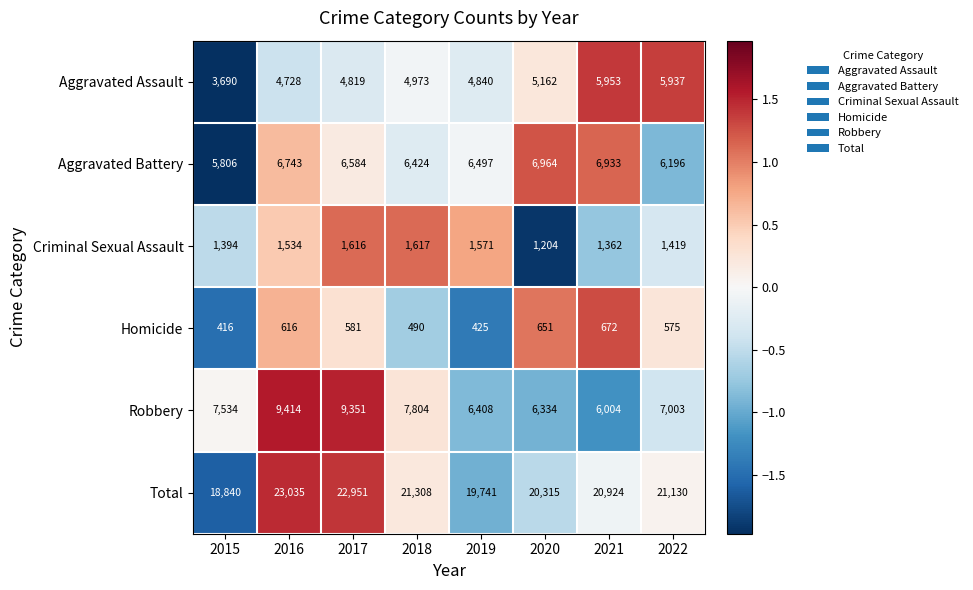

At which category is the sum across all series the highest?

2016